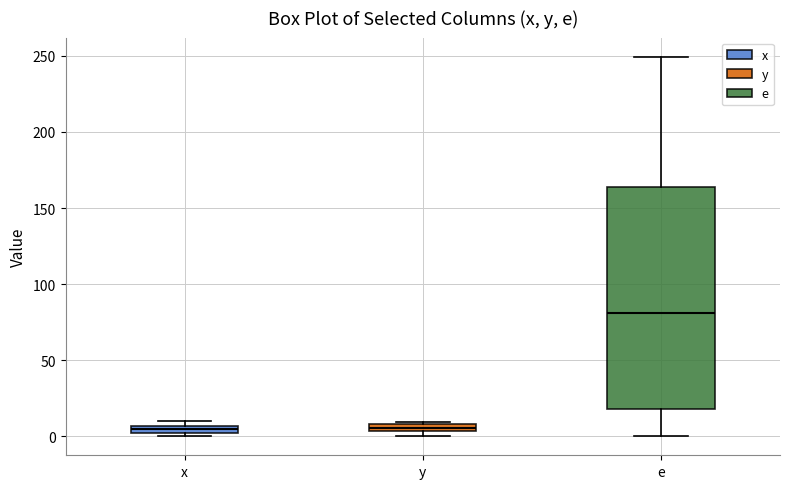

Which box is the tallest, from its lower edge to its upper edge?

e